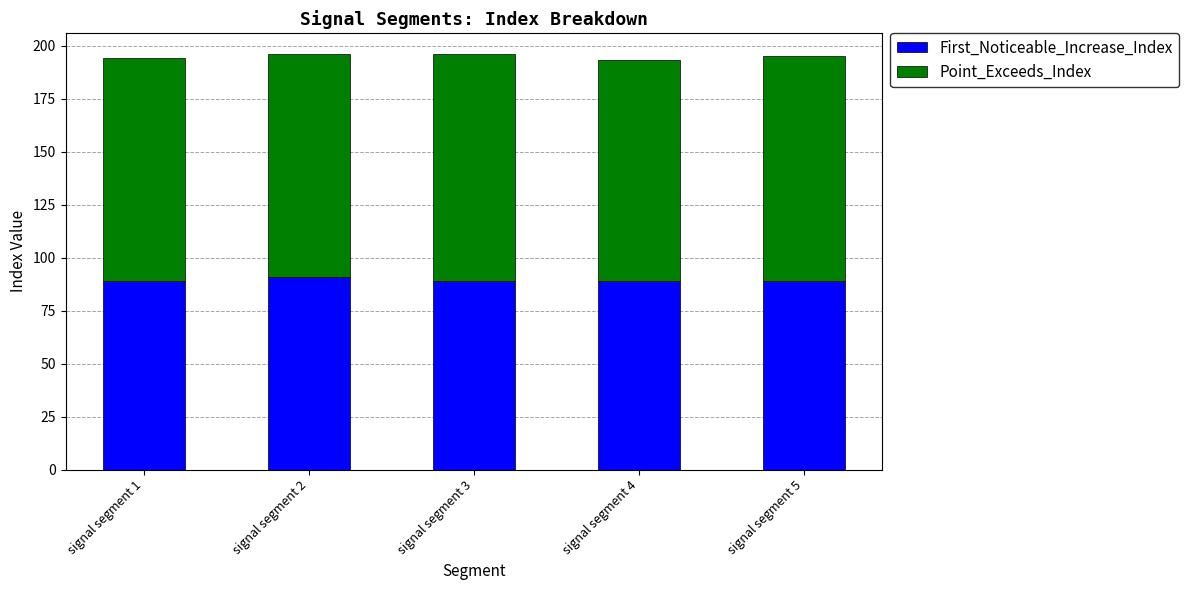

What is the average value of the First_Noticeable_Increase_Index series?

89